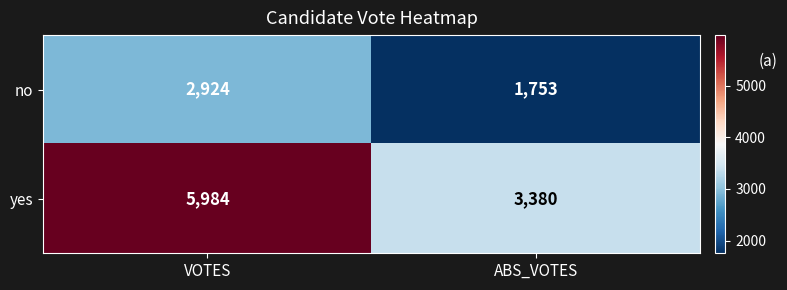

What is the greatest value displayed?

5984